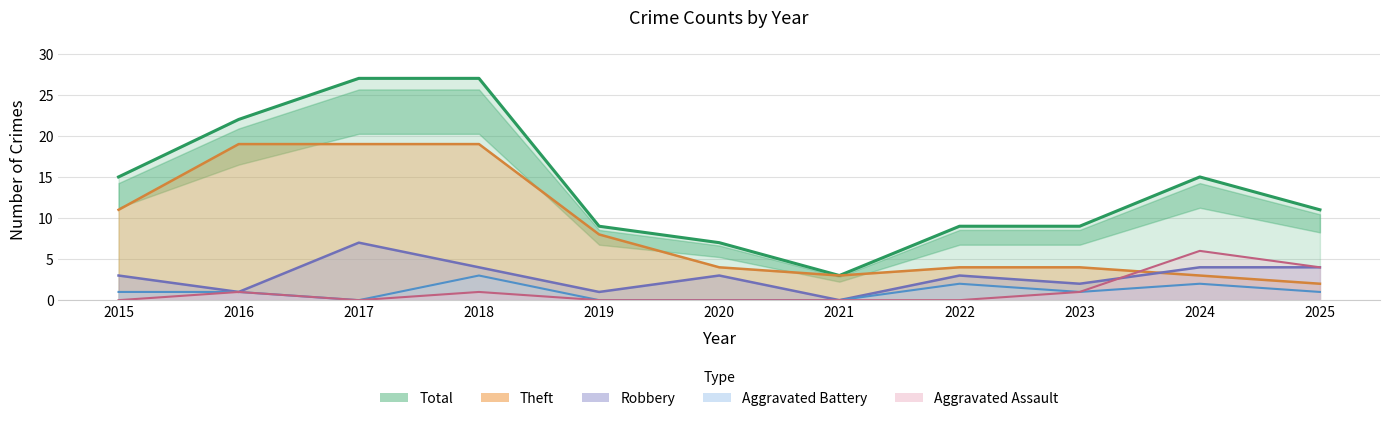

The Robbery (Estimate) series shows 1 at 2016. True or false?

True